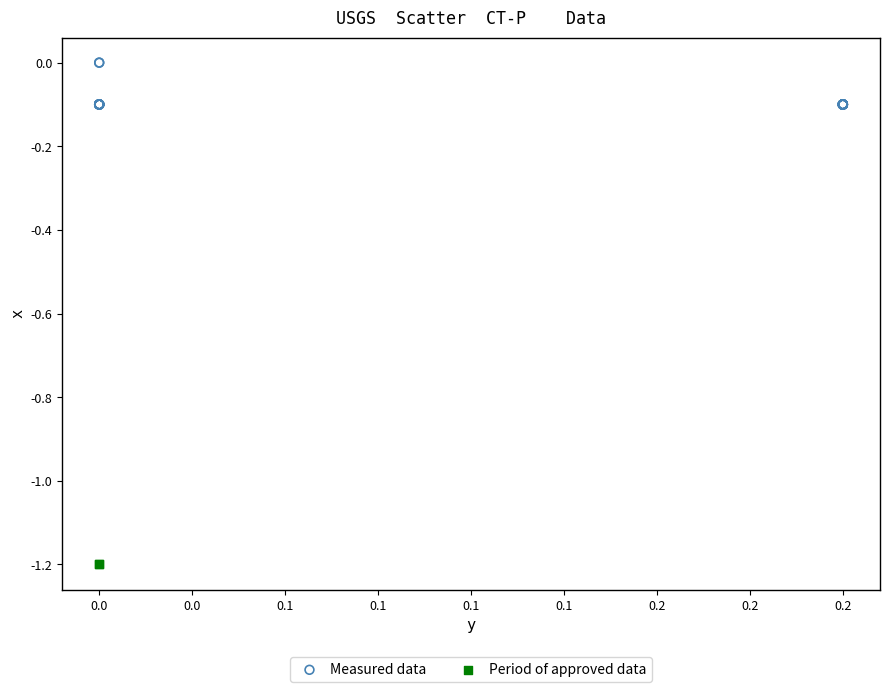

What are all the series names shown in the legend?

Measured data, Period of approved data